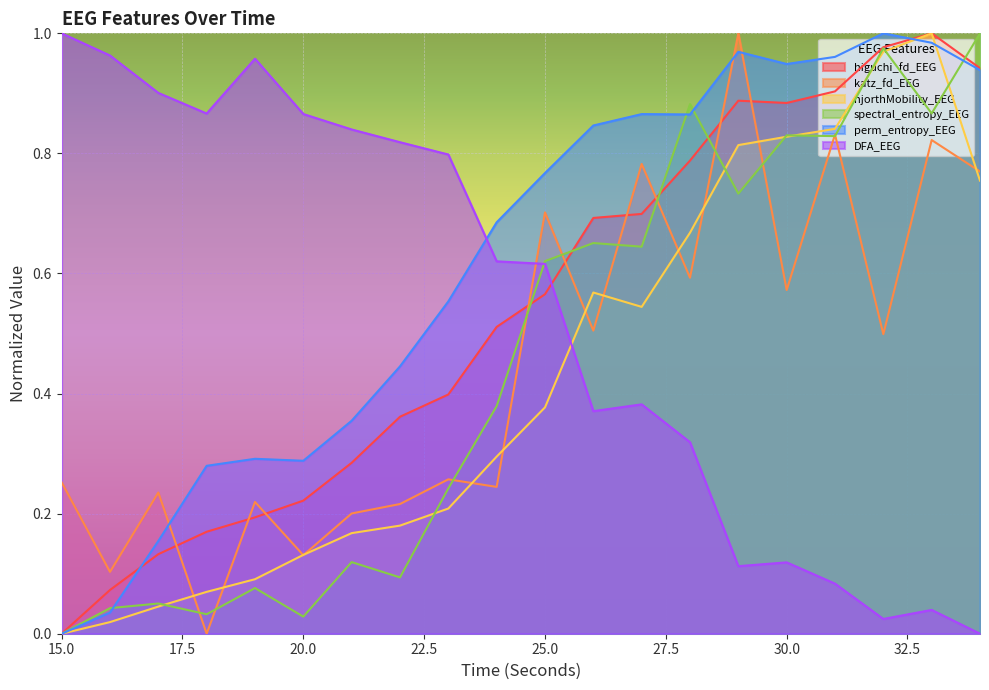

What is the sum of all perm_entropy_EEG values?

12.2